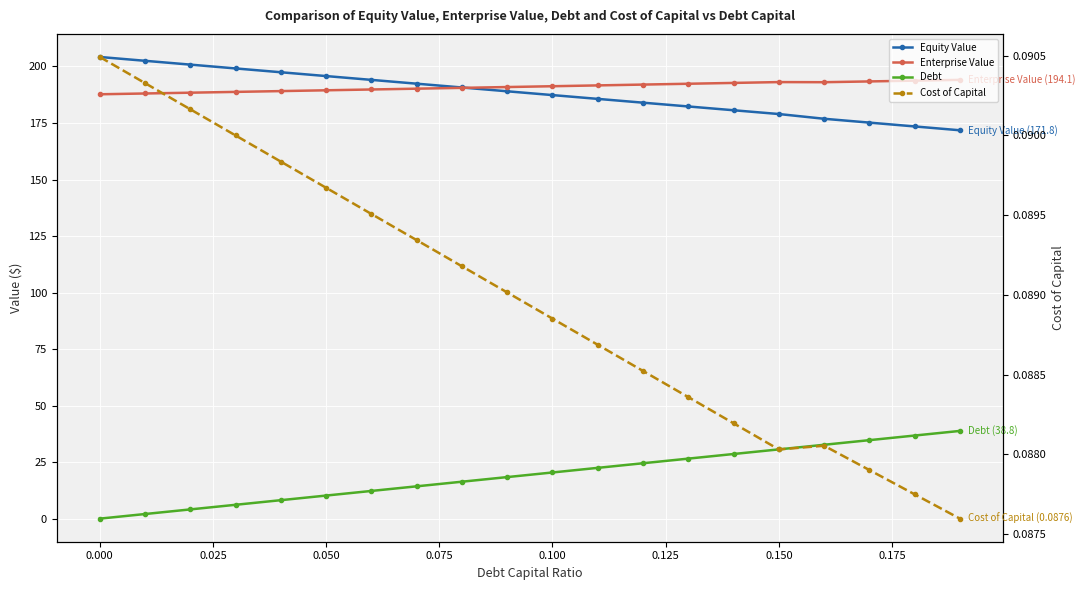

List the series in order of their peak value, highest first.

Equity Value, Enterprise Value, Debt, Cost of Capital